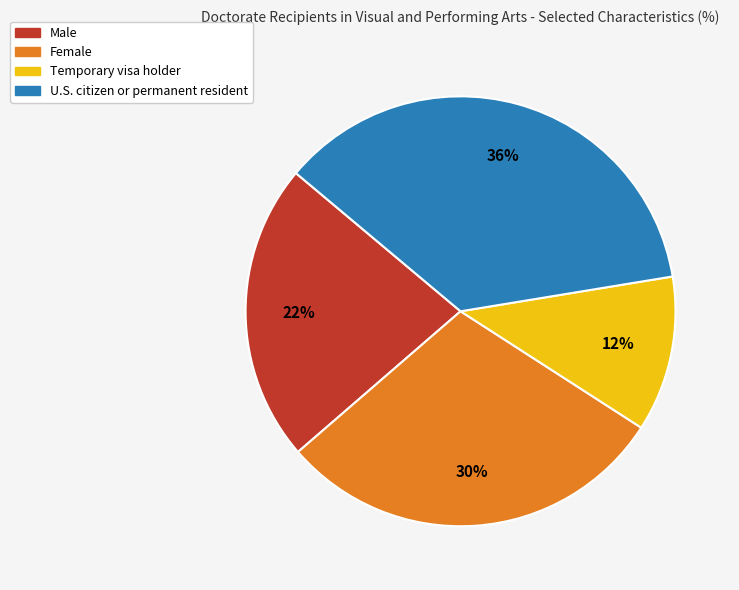

Between Female and U.S. citizen or permanent resident, which is larger?

U.S. citizen or permanent resident